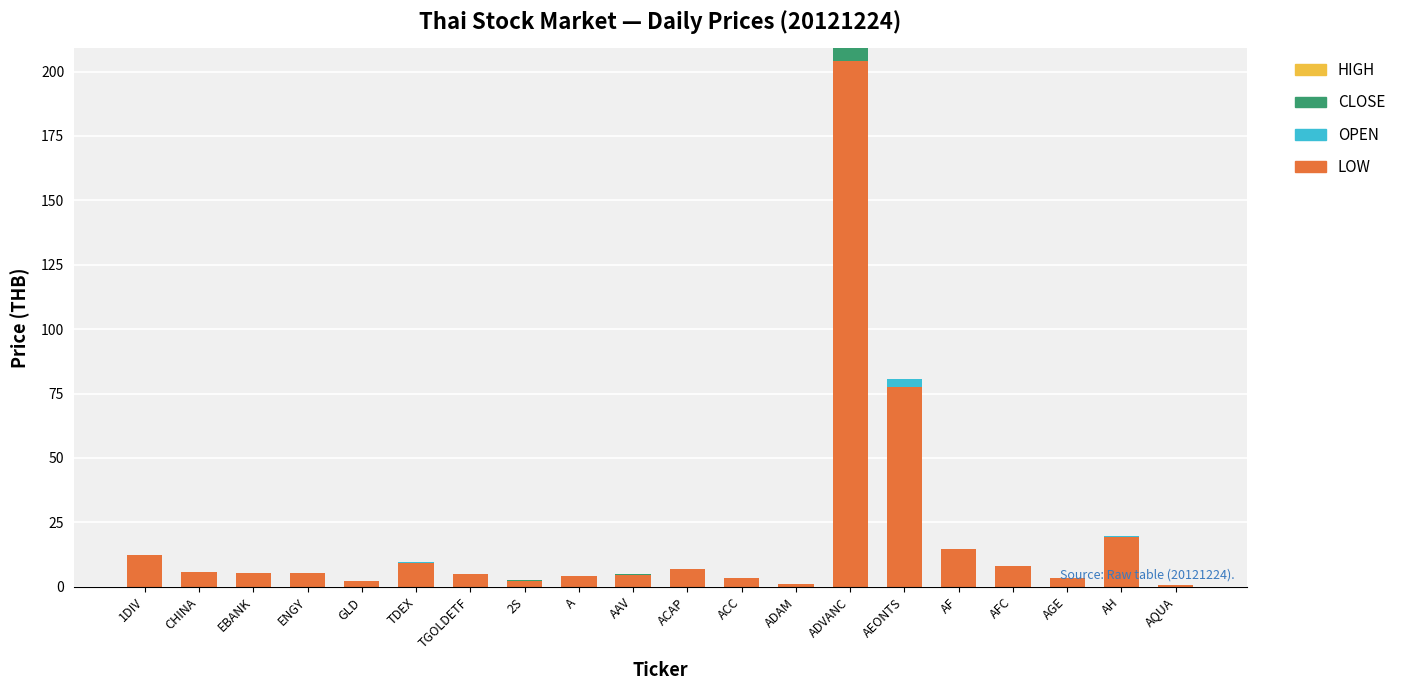

At which label does LOW reach its peak?

ADVANC